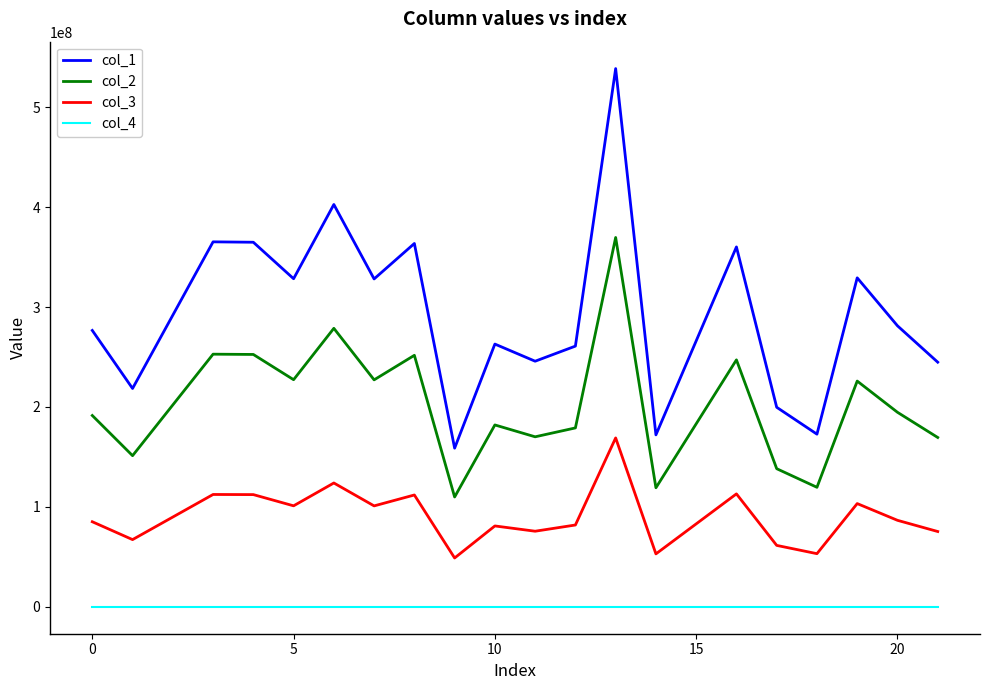

Which series has the widest spread of values?

col_1